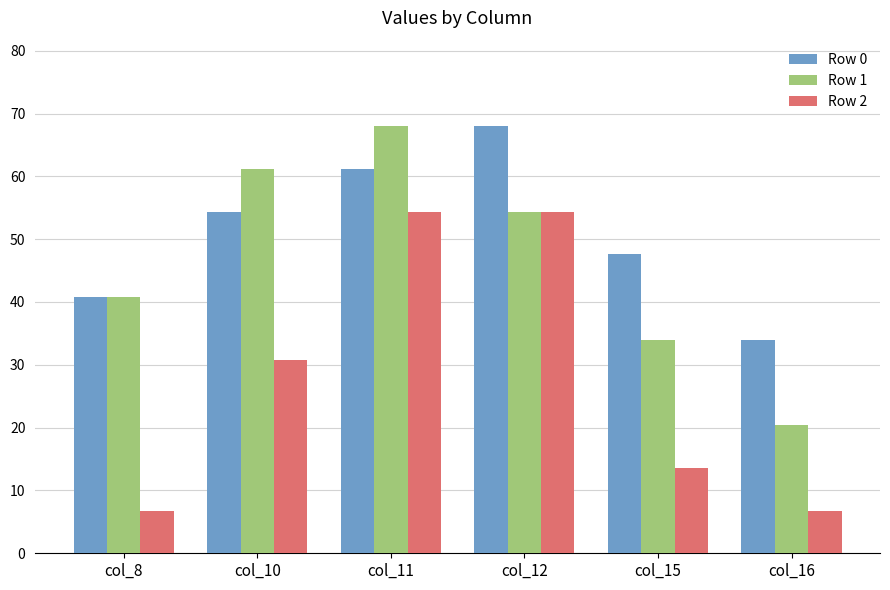

What is the total value across all series at col_15?

95.2